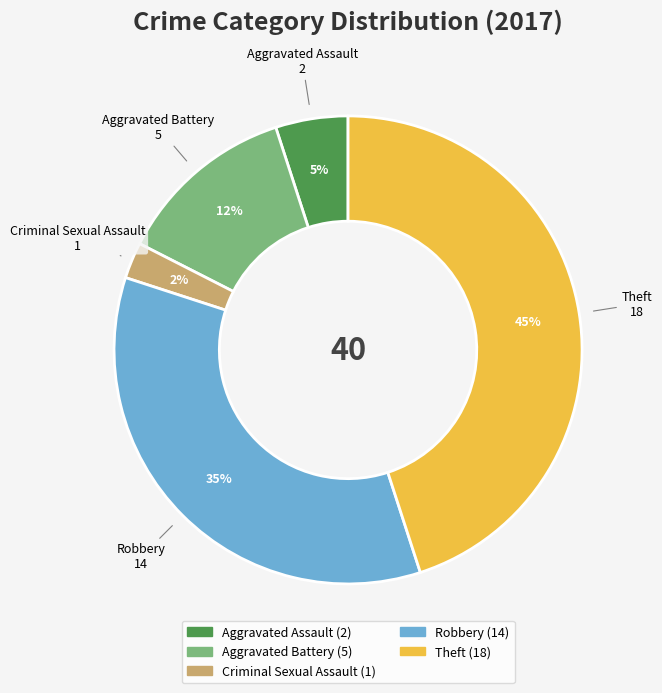

Does any single category account for the majority?

No